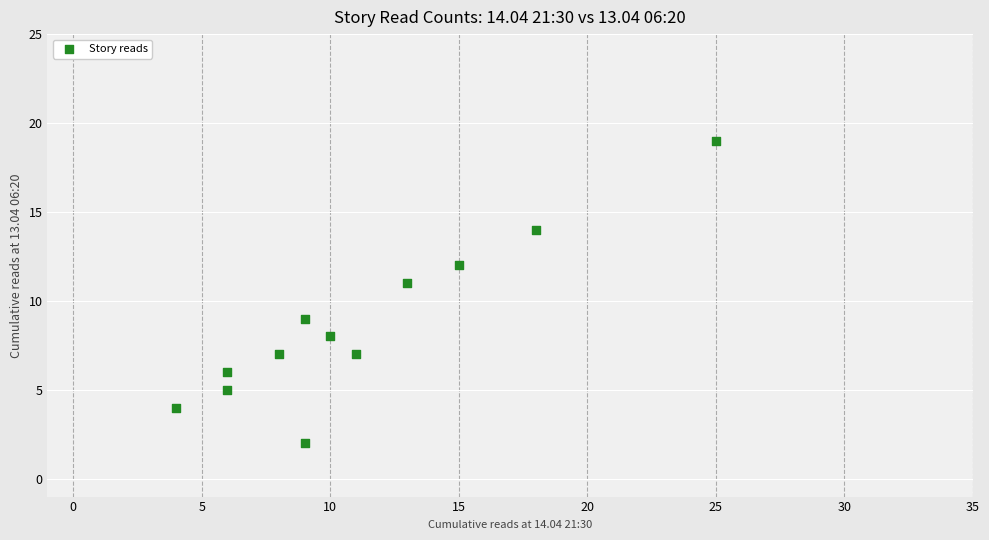

What is the average X value?

11